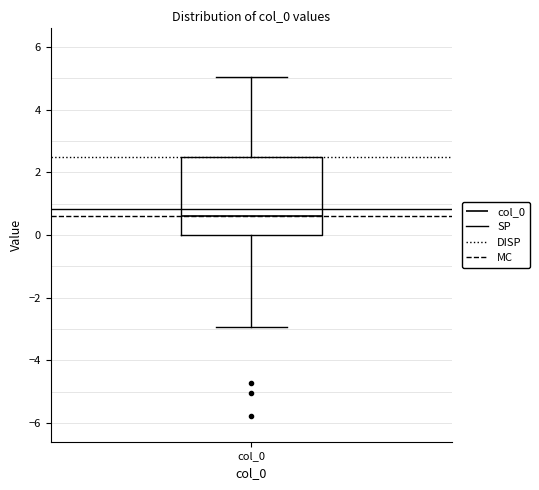

Where is the lower edge of the box for col_0 on the y-axis? The values are not printed on the chart, so give them approximately, as read against the axis.

0.0